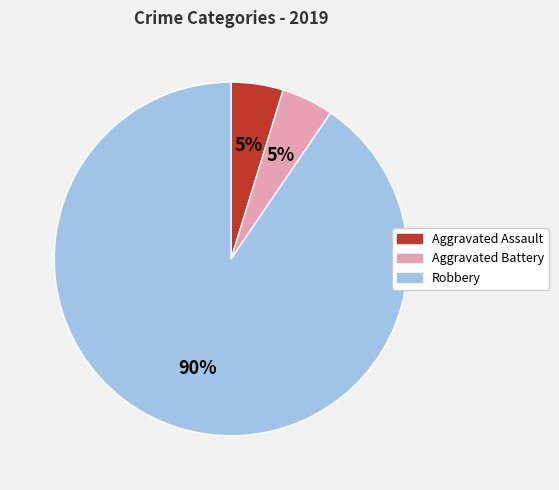

To the nearest percent, what is the combined percentage of Robbery and Aggravated Battery?

95%